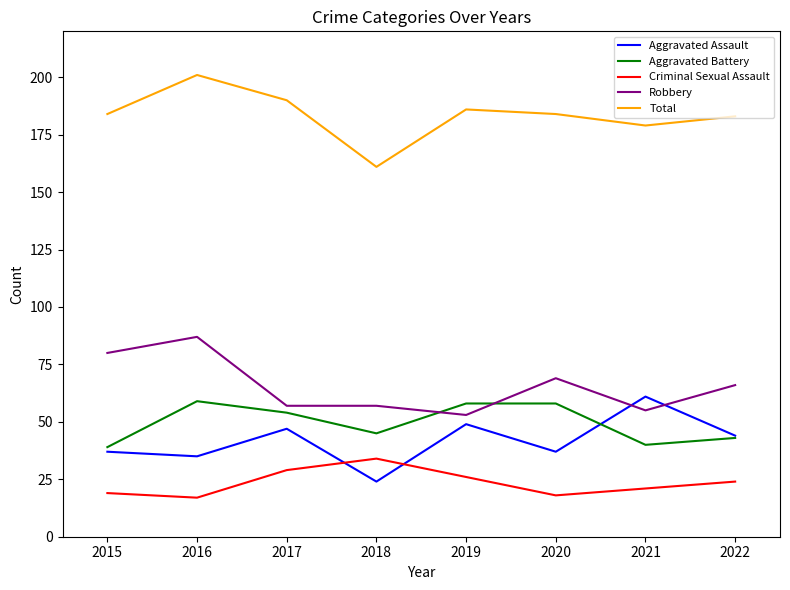

Reading left to right, extract all data points from this chart.

Aggravated Assault: 37	35	47	24	49	37	61	44
Aggravated Battery: 39	59	54	45	58	58	40	43
Criminal Sexual Assault: 19	17	29	34	26	18	21	24
Robbery: 80	87	57	57	53	69	55	66
Total: 184	201	190	161	186	184	179	183